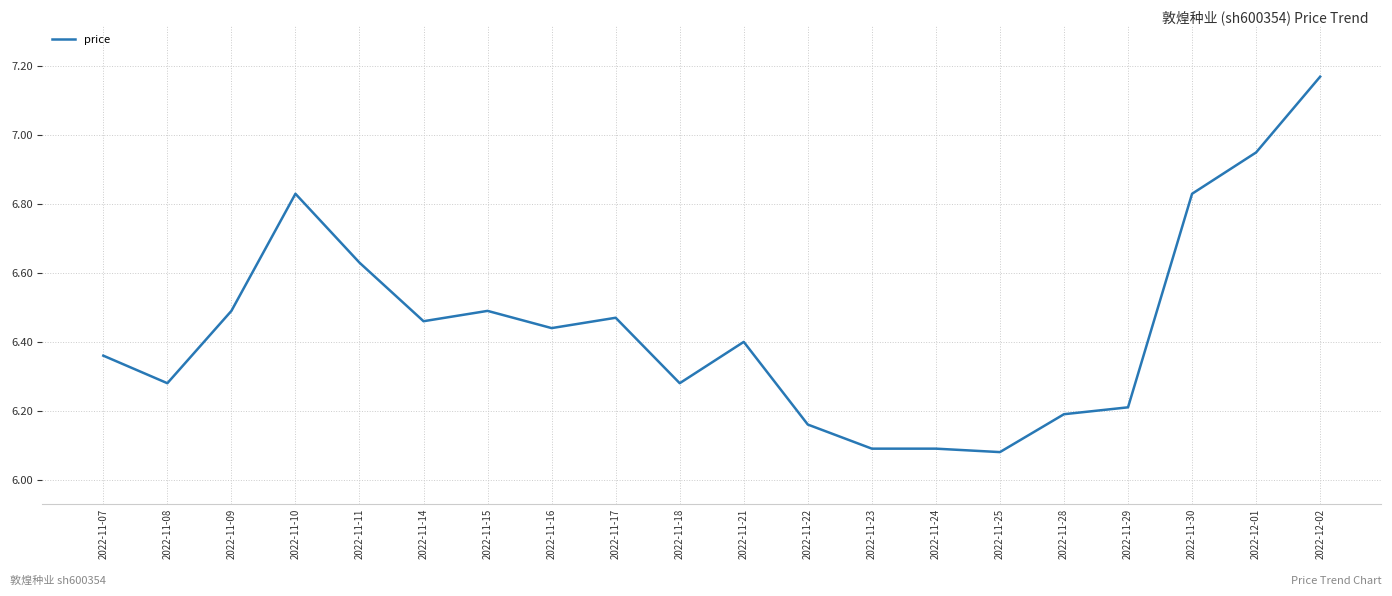

The chart shows a value of 3.3 at 2022-11-14. True or false?

False